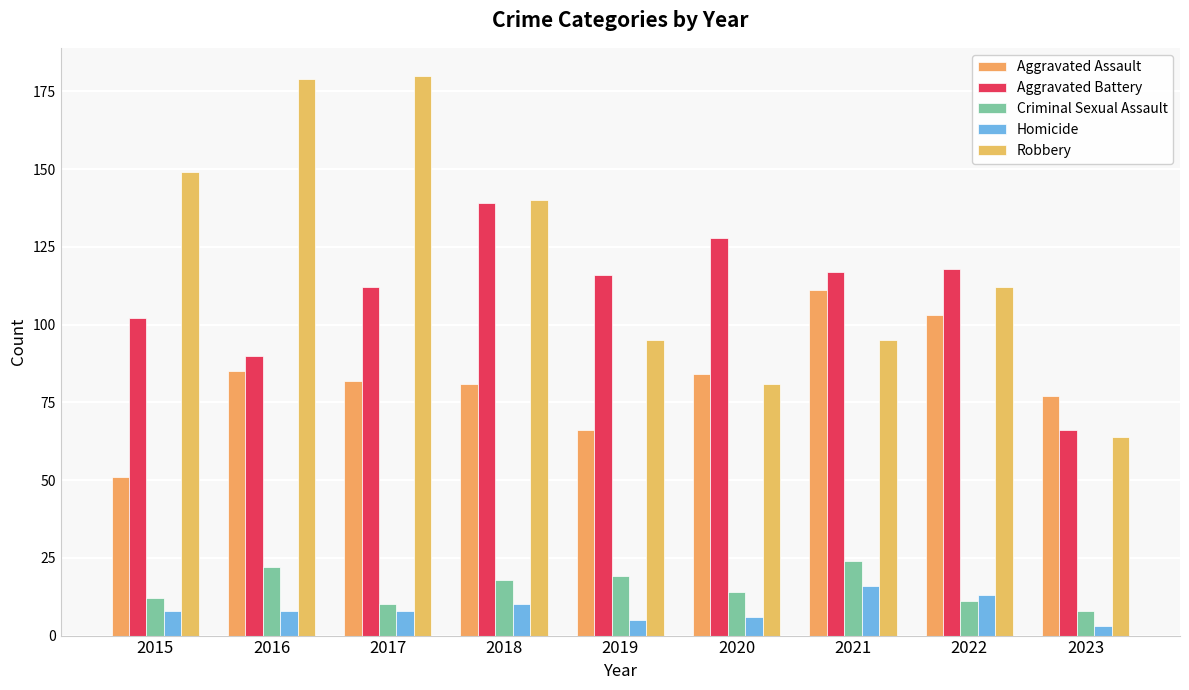

Which series has the largest range (max minus min)?

Robbery